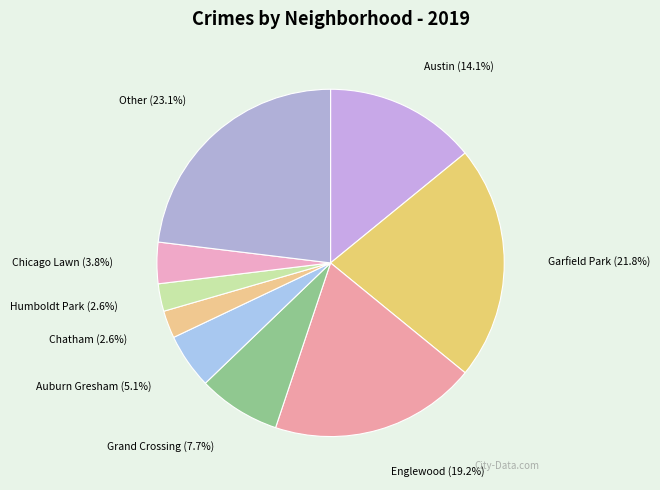

To the nearest percent, what percentage of the pie is Englewood?

19%